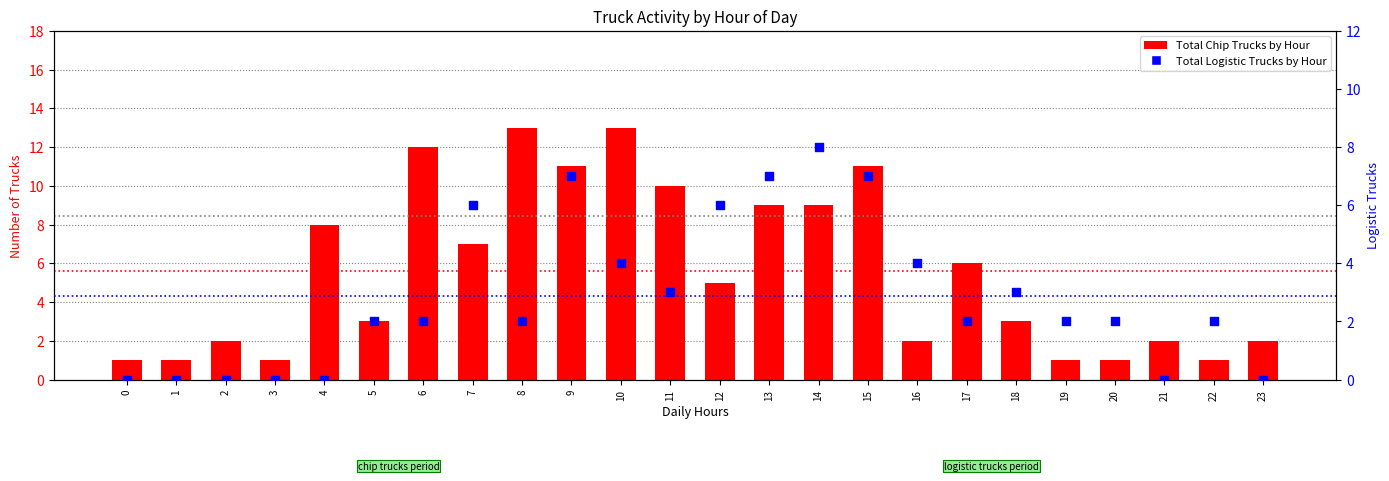

Which series has the widest spread of Y values?

Total Chip Trucks by Hour